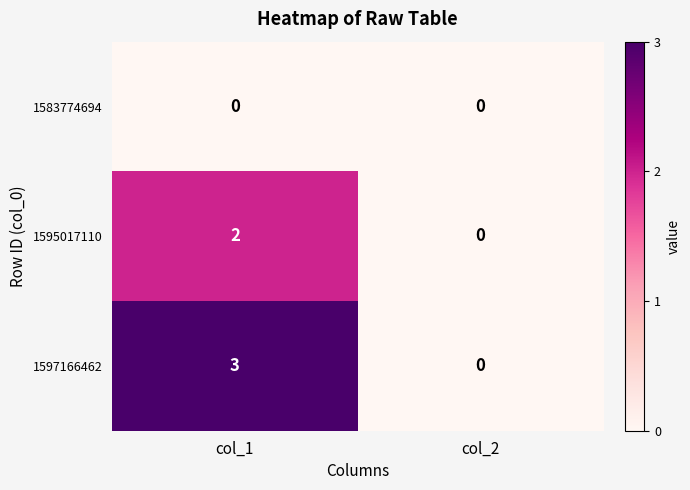

List the labels in order of 1595017110 value, smallest first.

col_2, col_1